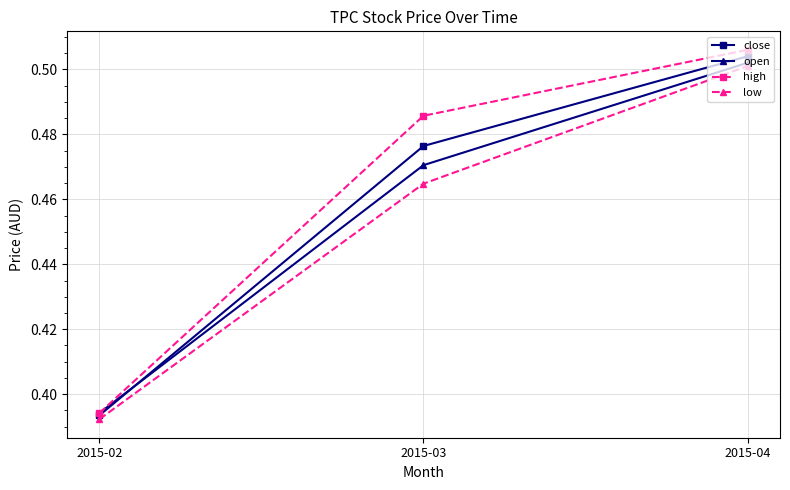

What is the difference between the maximum and minimum values in the high series?

0.1